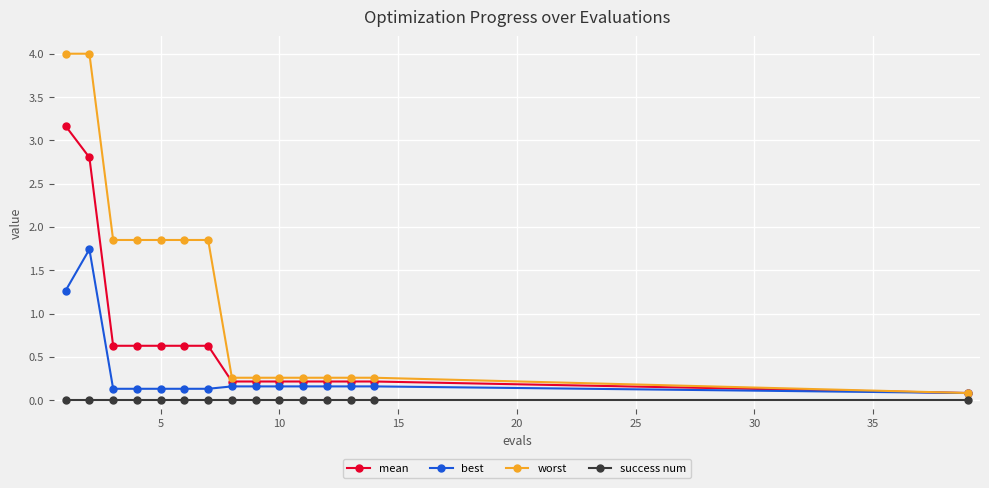

What is the average value of the best series?

0.3